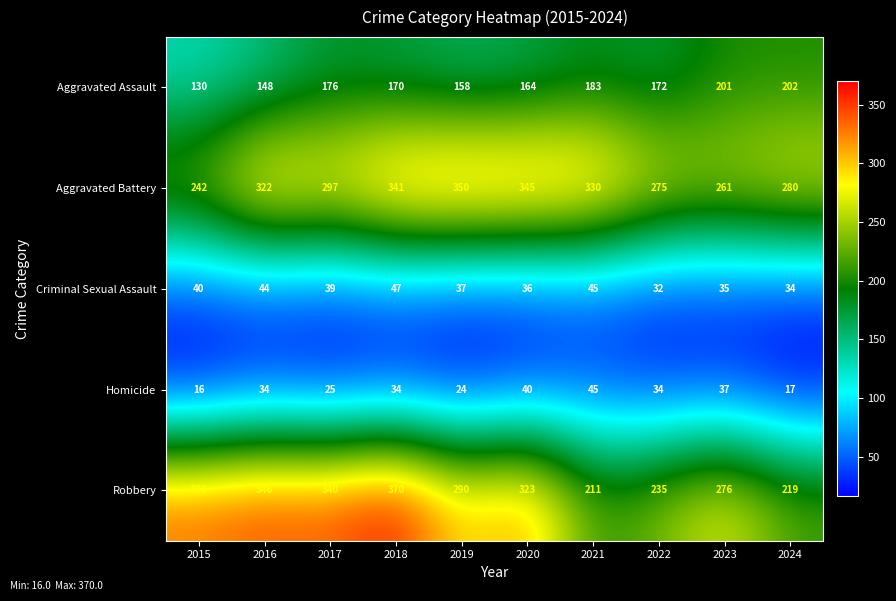

Which series has the largest range (max minus min)?

Robbery